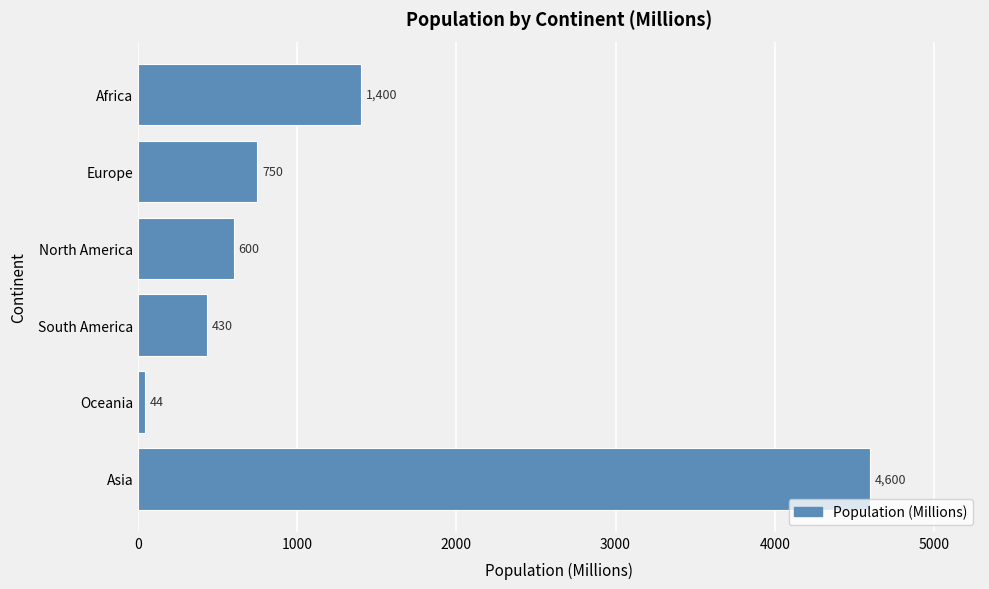

How many bars are there in total?

6